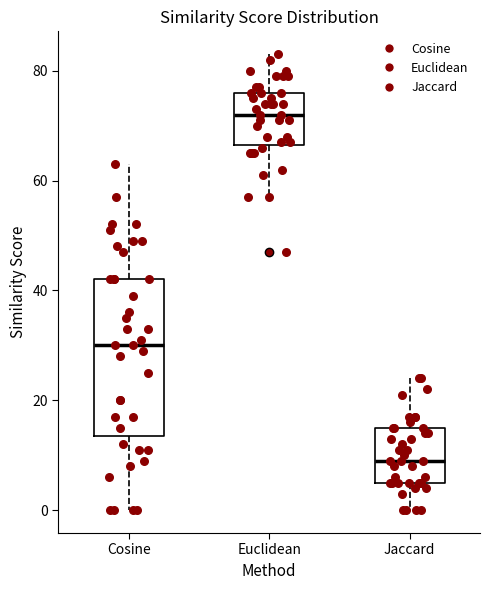

Reading left to right, transcribe this box plot: for each box, give where its median line is, the range the box spans, and where its two whiskers end, as read against the y-axis. The values are not printed on the chart, so give them approximately, as read against the axis.

Cosine: median 30, box 14 to 42, whiskers 0 to 64
Euclidean: median 72, box 66 to 76, whiskers 58 to 84
Jaccard: median 10, box 6 to 16, whiskers 0 to 24